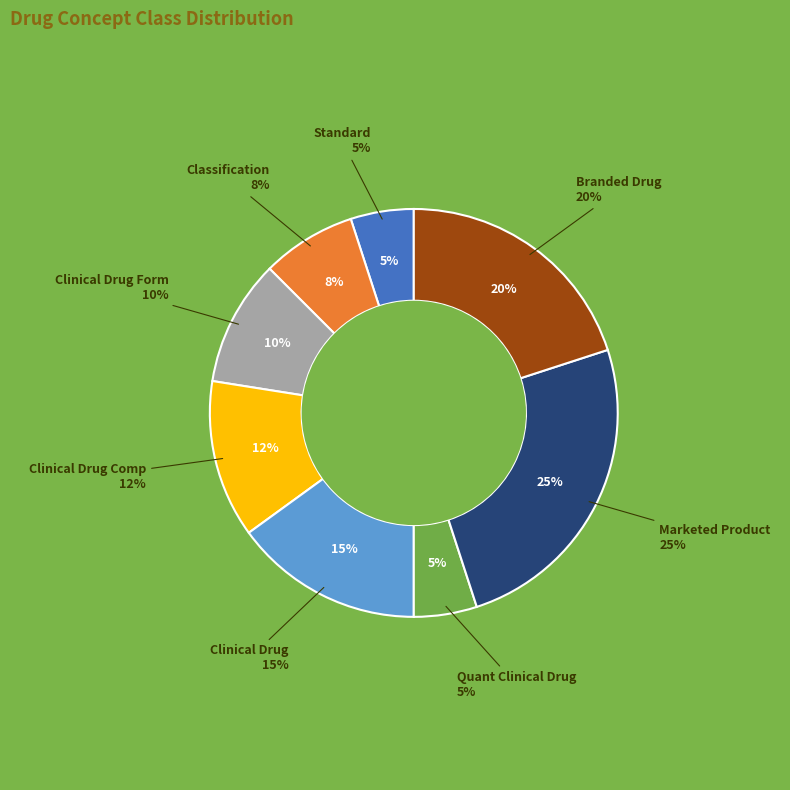

Does Standard represent more than half of the total?

No